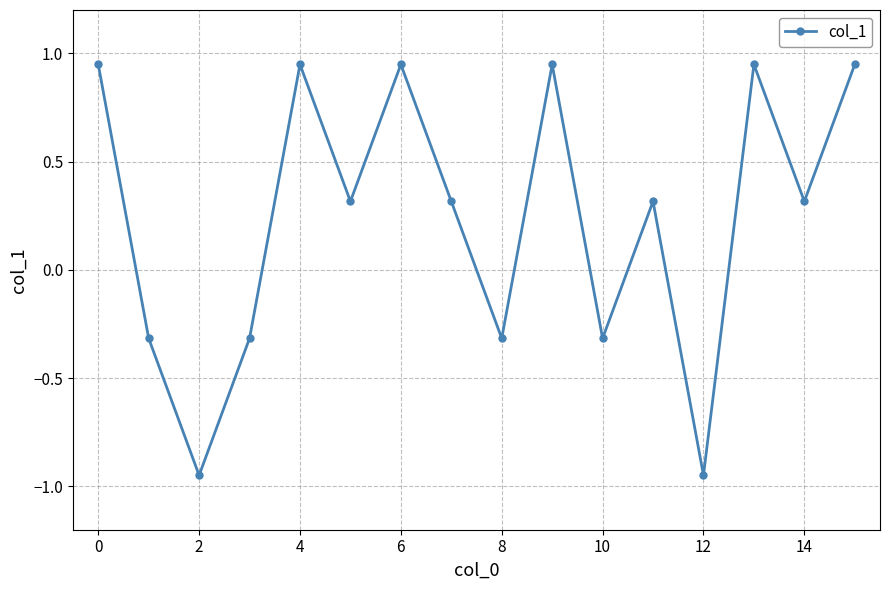

What is the difference between the maximum and second lowest values?

1.9